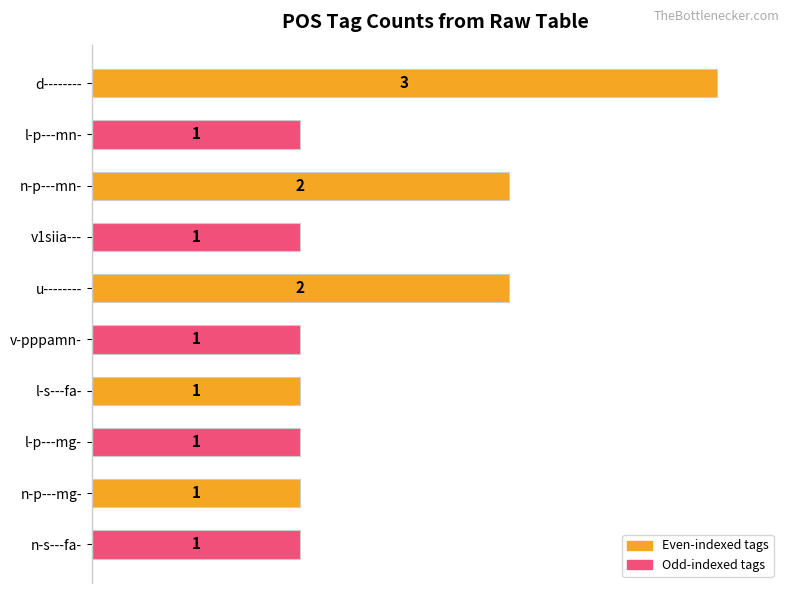

How many bars are there in total?

10